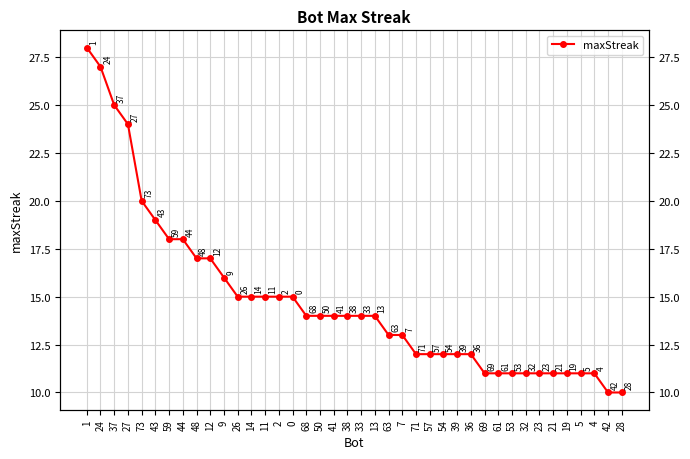

At which category does the chart reach its peak across all series?

1